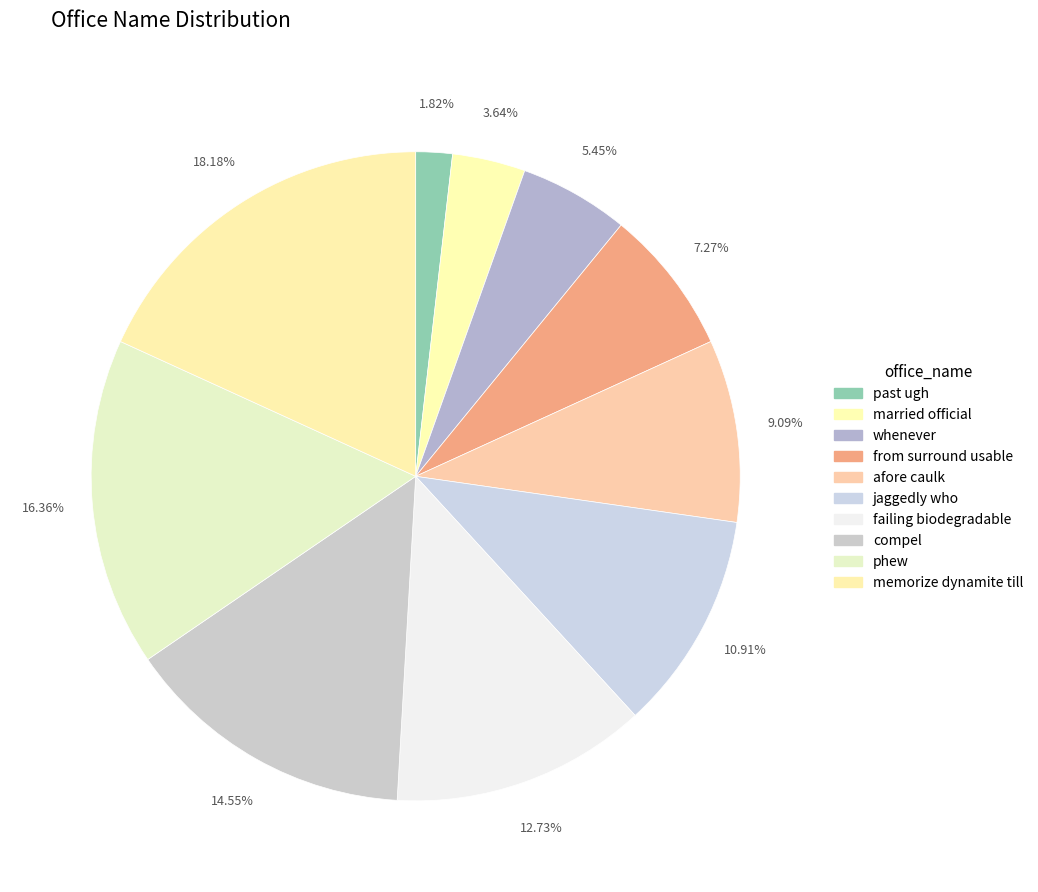

To the nearest percent, what is the difference between the past ugh and failing biodegradable slice percentages?

11%